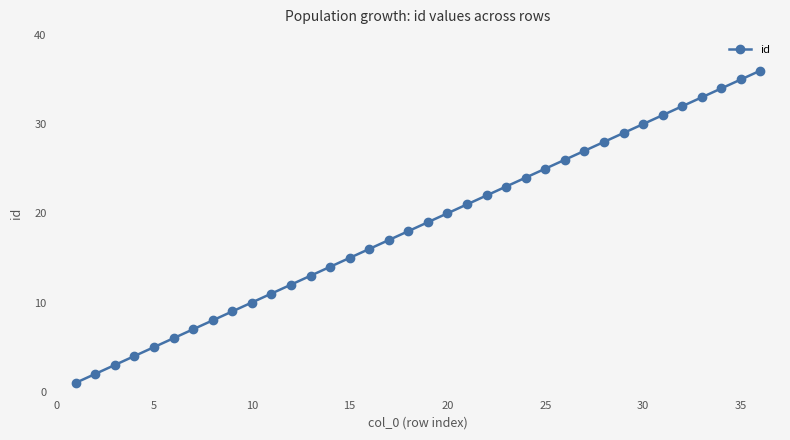

What is the greatest value displayed?

36